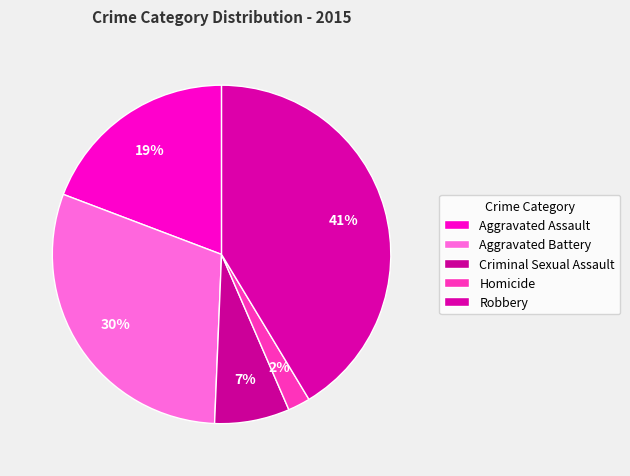

To the nearest percent, what percentage of the pie is Robbery?

41%